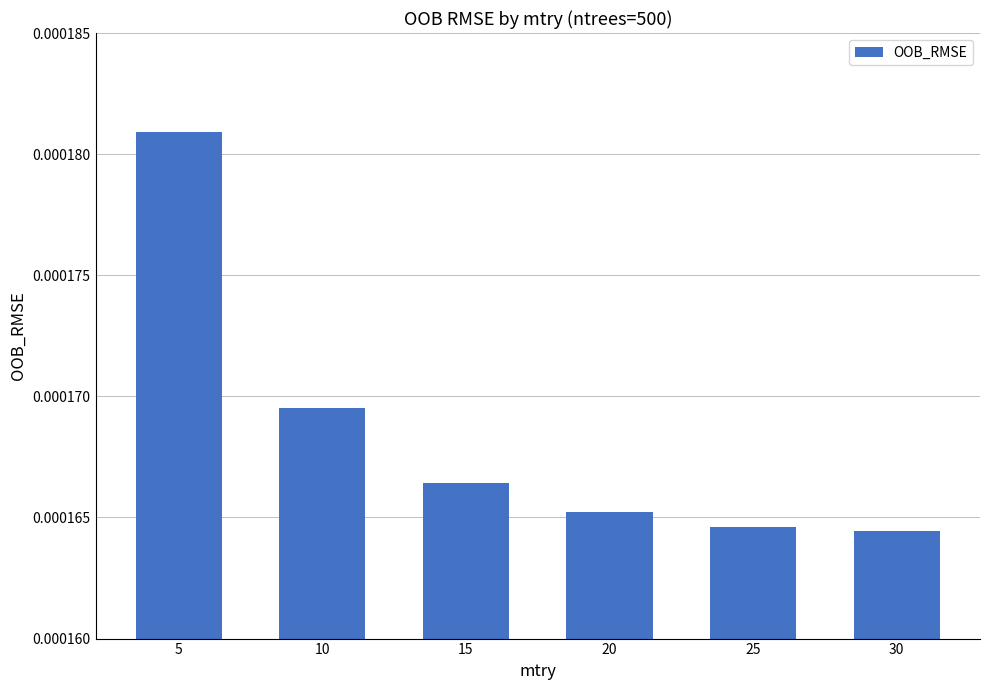

Which has a higher value, 10 or 25?

10